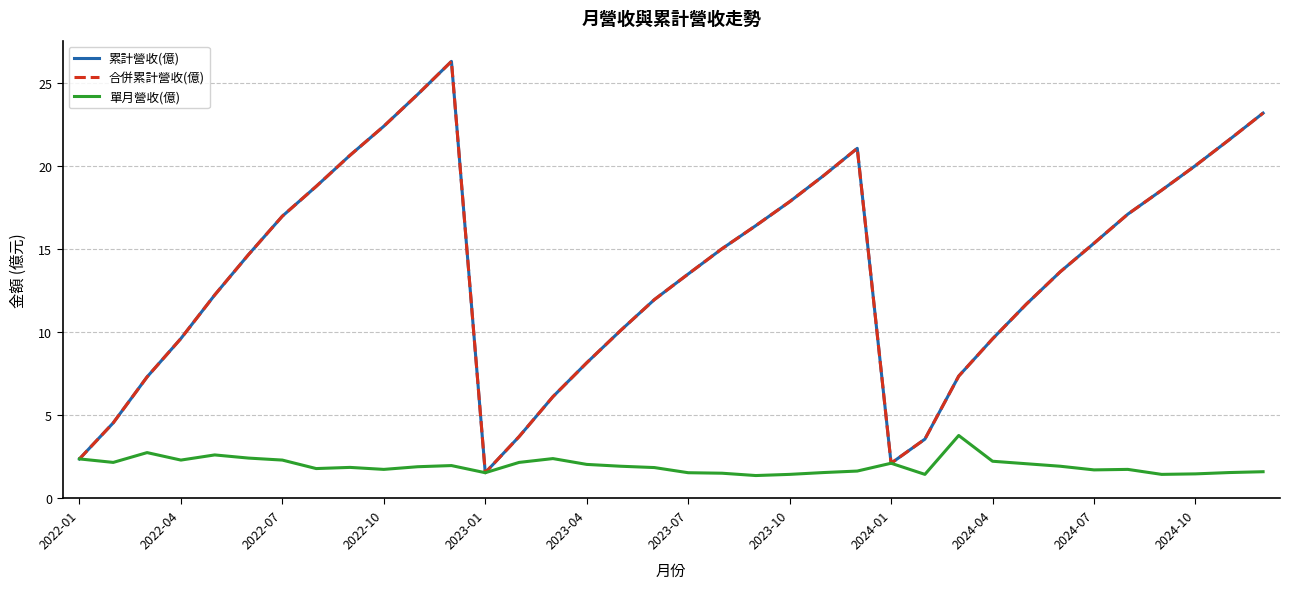

What is the difference between the maximum and minimum values in the 合併累計營收(億) series?

24.7